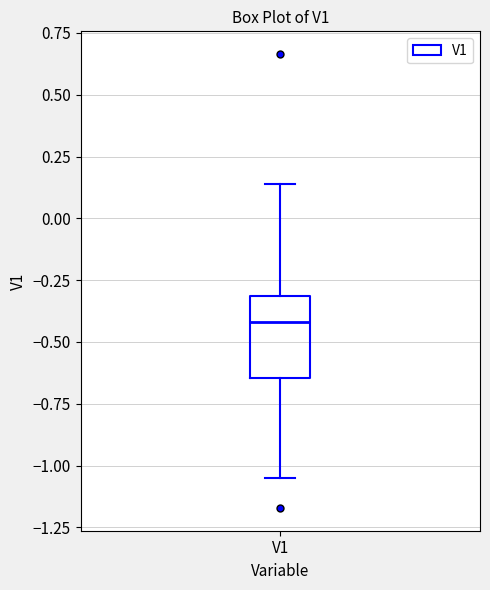

Read this box plot against the y-axis: the position of the median line, the range covered by the box, and the ends of both whiskers. The values are not printed on the chart, so give them approximately, as read against the axis.

median -0.40, box -0.65 to -0.30, whiskers -1.05 to 0.15